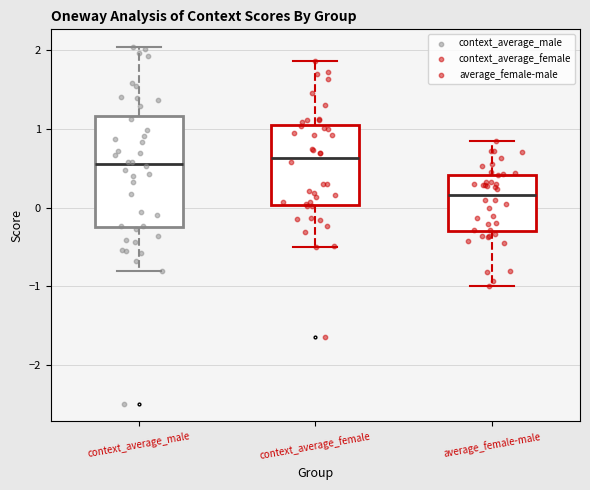

Which box has the lowest median line?

average_female-male